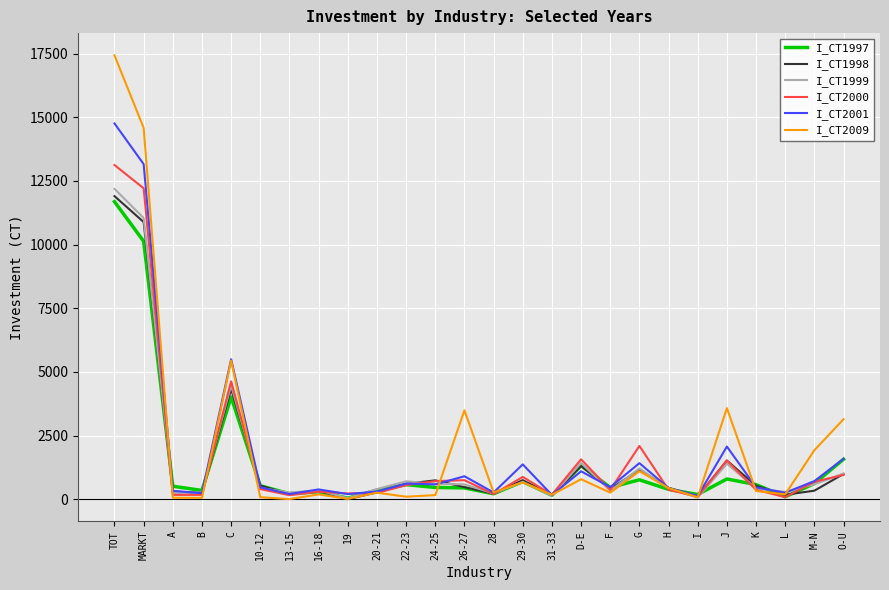

Which series has the widest spread of values?

I_CT2009